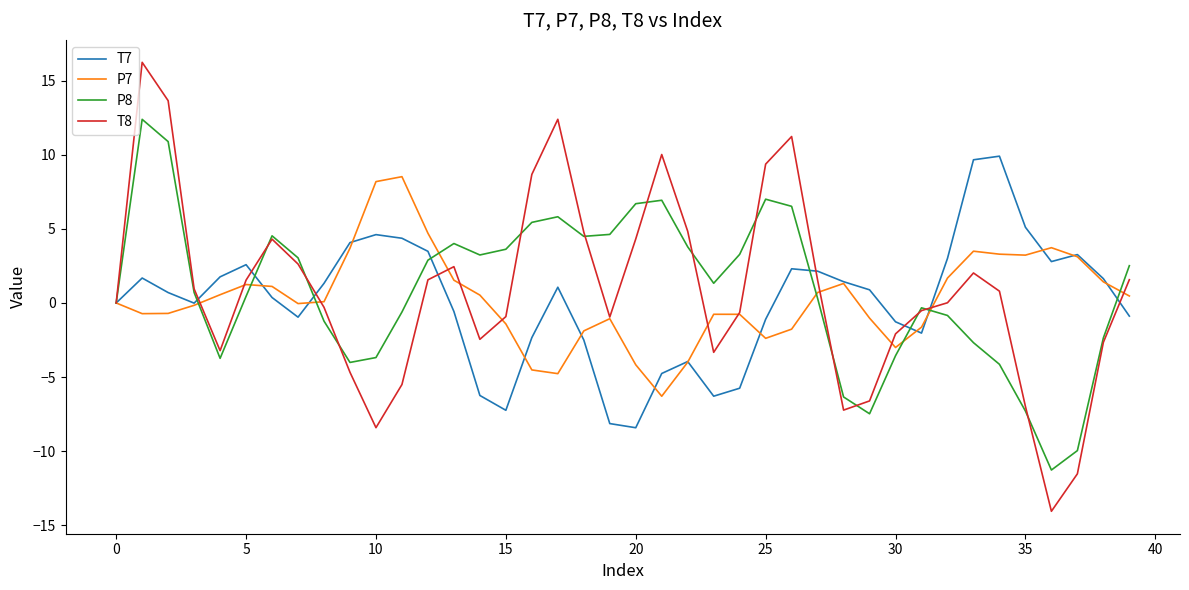

How many series are shown in this chart?

4